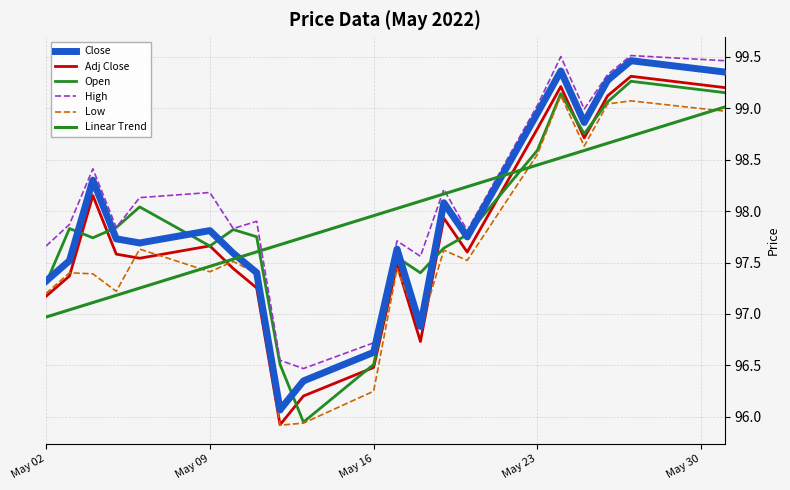

List the series in order of their peak value, highest first.

High, Close, Adj Close, Open, Low, Linear Trend